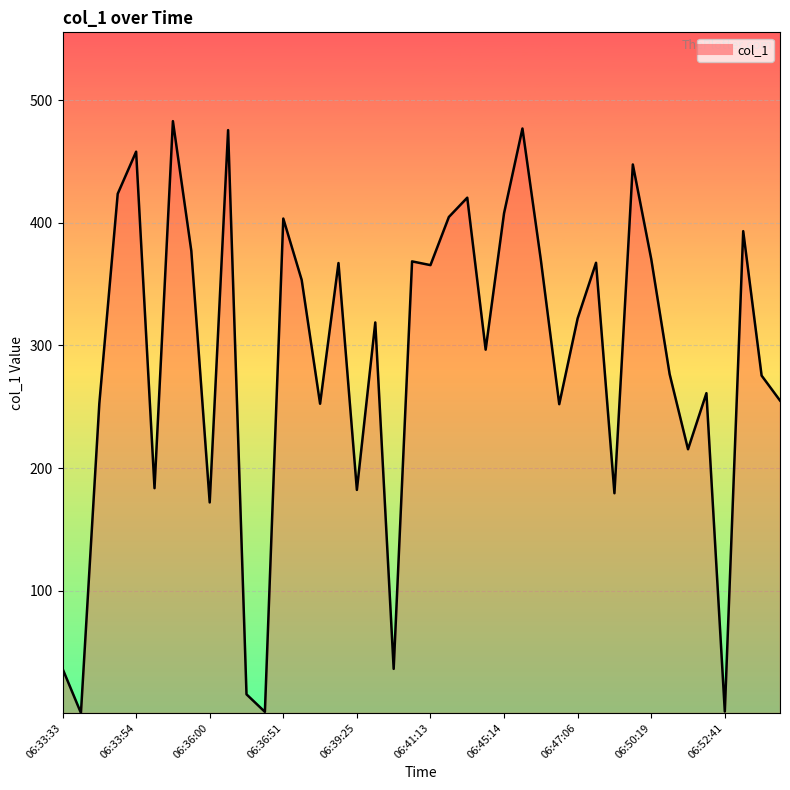

What is the difference between the maximum and minimum values?

482.7